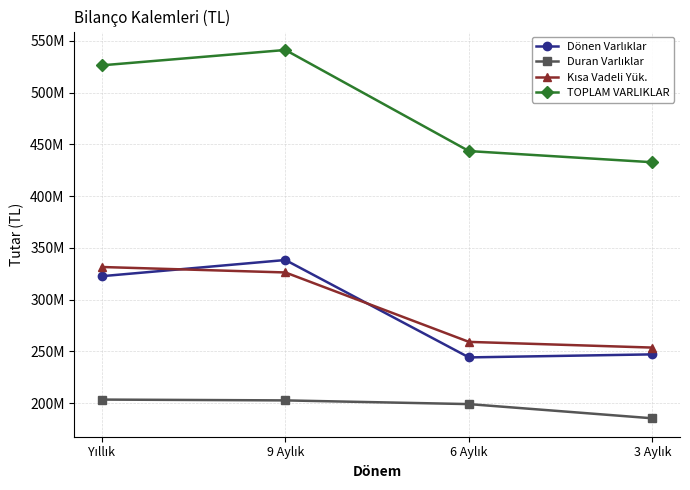

True or false: TOPLAM VARLIKLAR has a value of 541100340 at 9 Aylık.

True